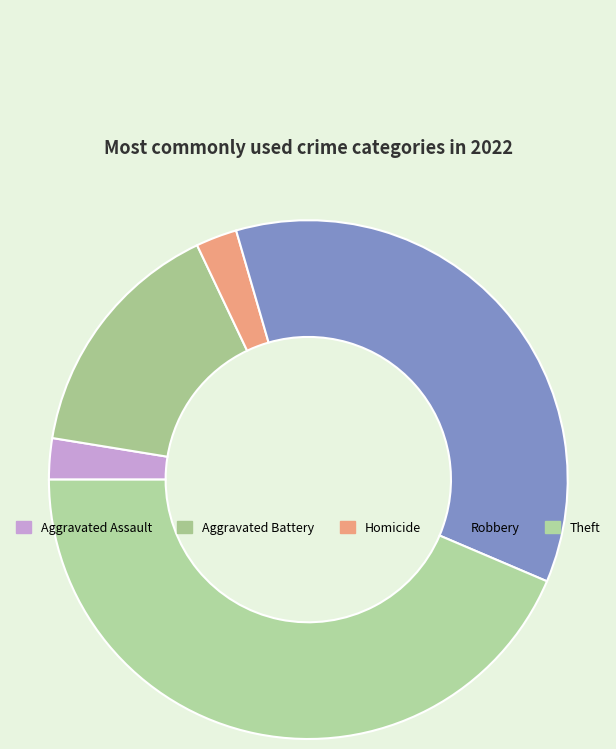

Is there a majority slice in this chart?

No